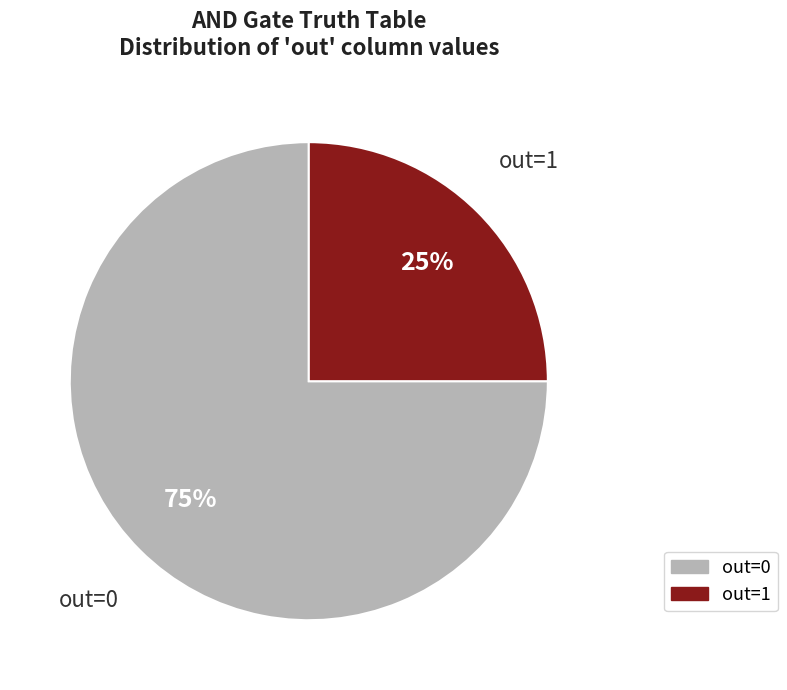

To the nearest percent, what is the average slice percentage?

50%